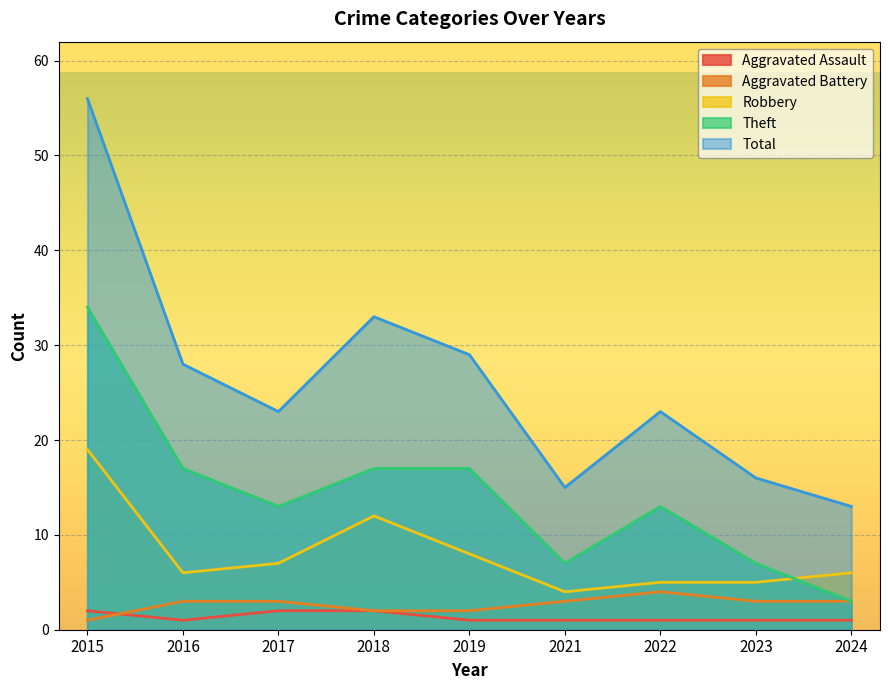

The Robbery series shows 5 at 2022. True or false?

True